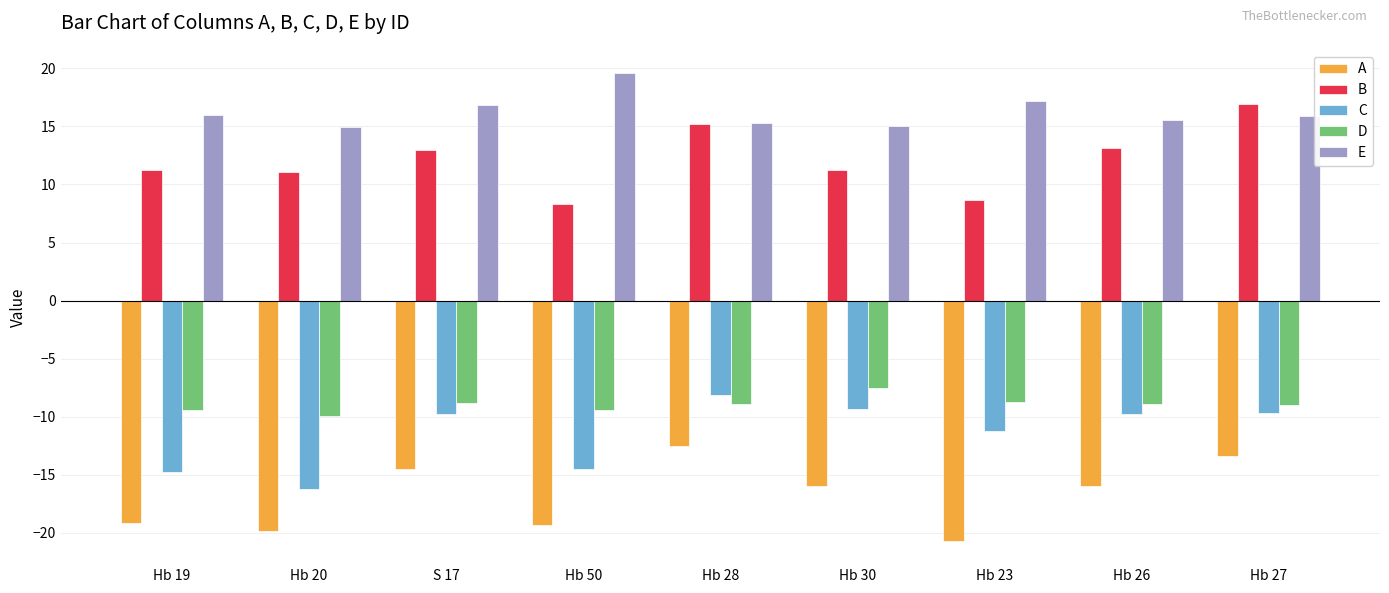

What is the approximate value of C at Hb 19?

-14.8